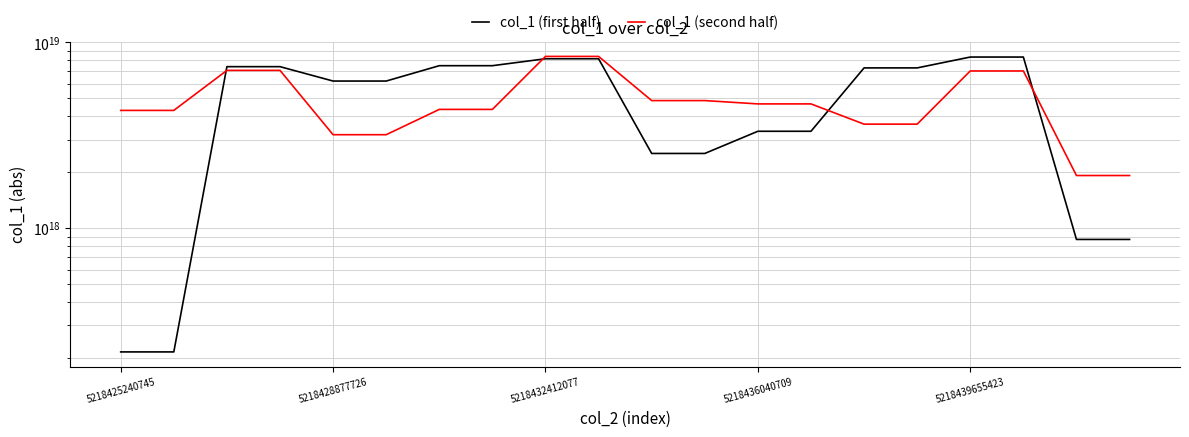

Which series has the largest total across all categories?

col_1 (first half)